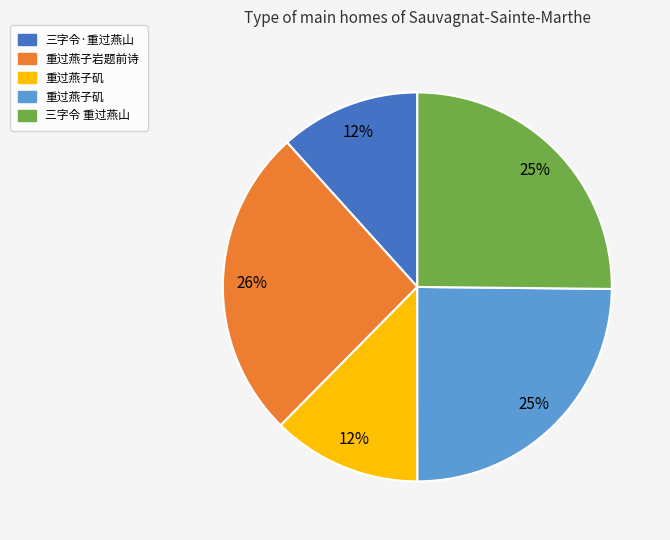

To the nearest percent, what is the difference between the largest and smallest slice percentages?

14%